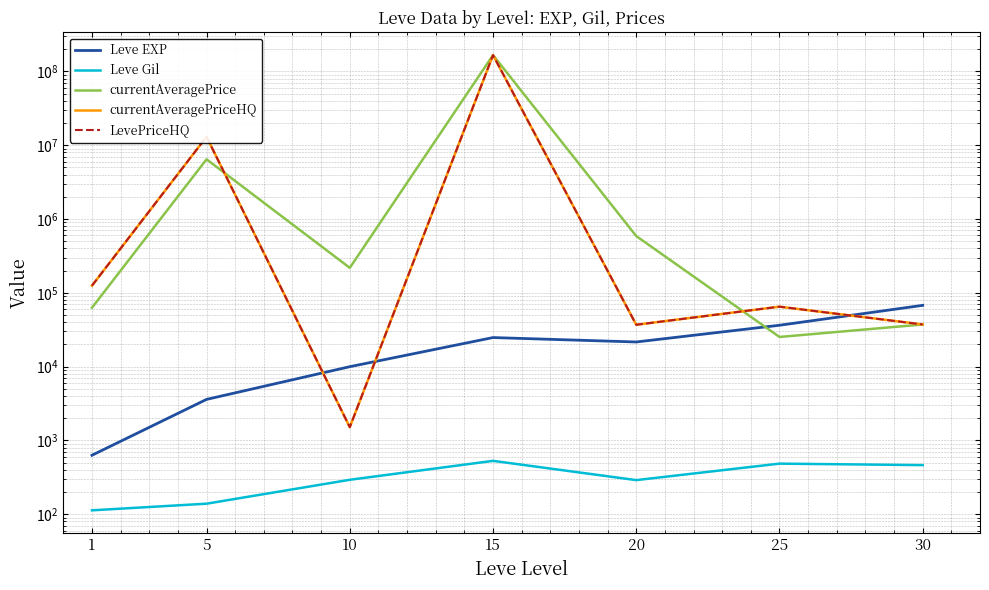

How many values in the currentAveragePrice series exceed 218315?

4